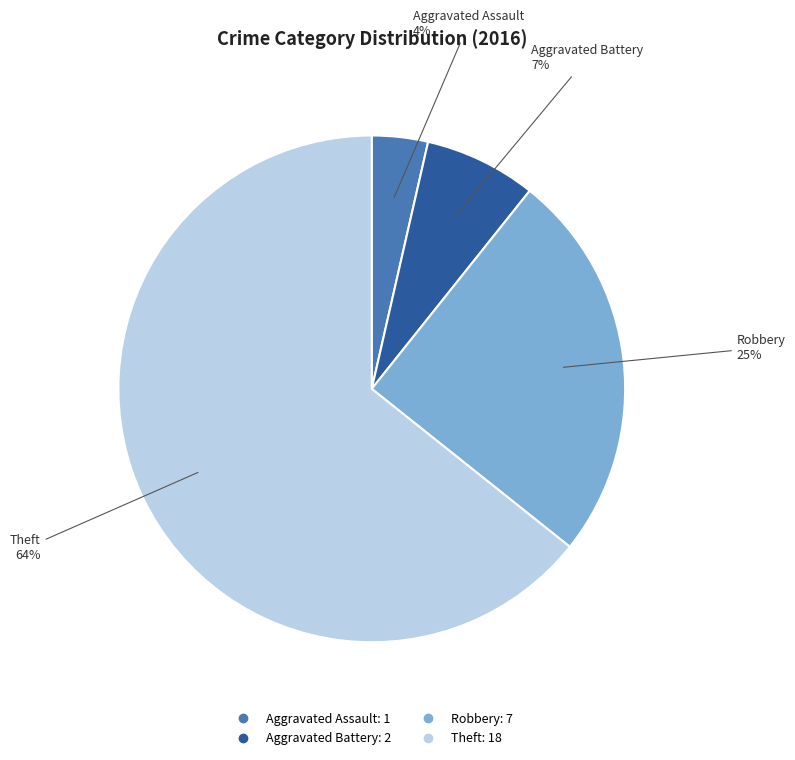

Which slice is the largest?

Theft